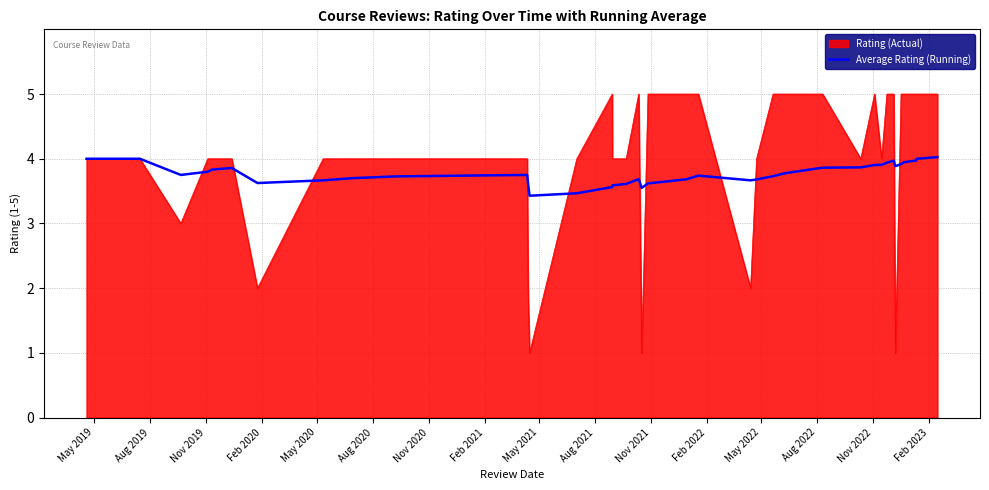

What is the greatest value displayed?

5.0